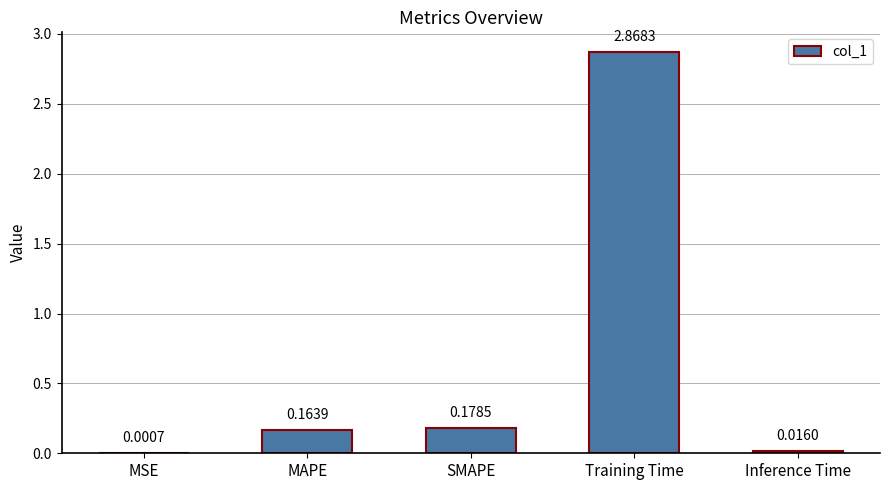

At which label is the value closest to 1?

SMAPE